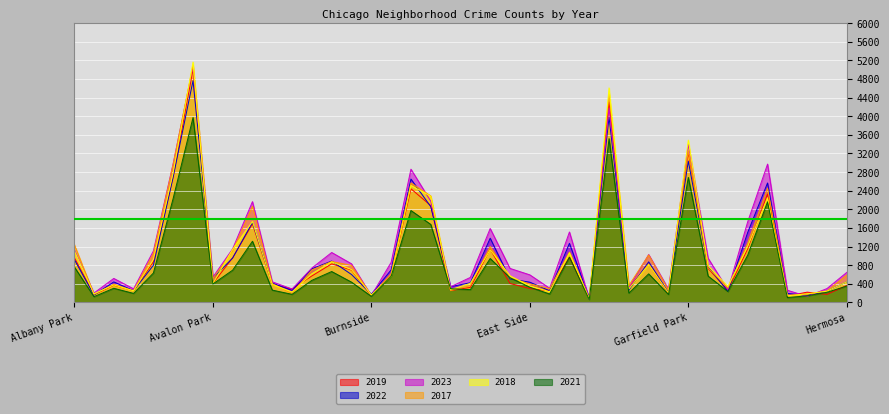

In 2018, how many points are higher than both neighbors (excluding endpoints)?

11